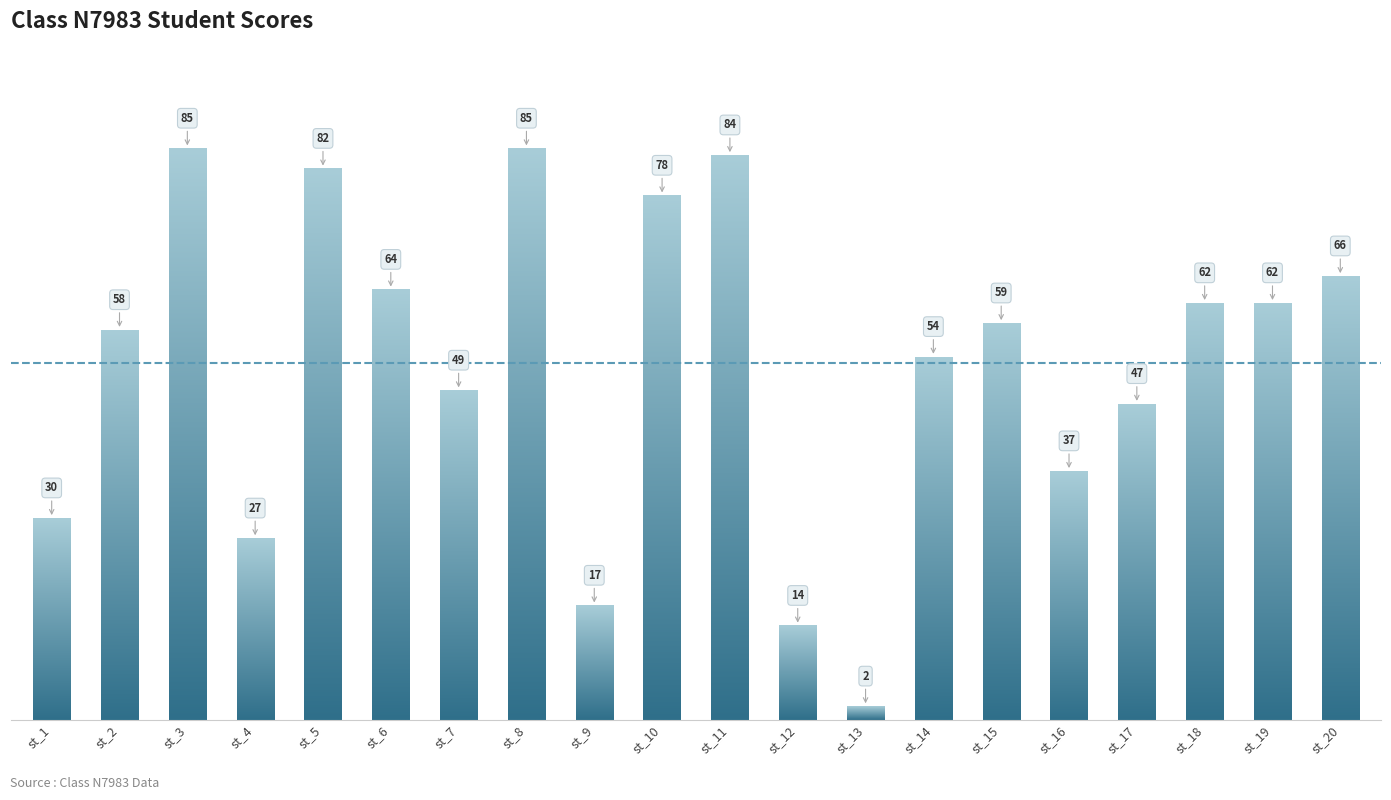

What is the sum of the values at st_3 and st_17?

132